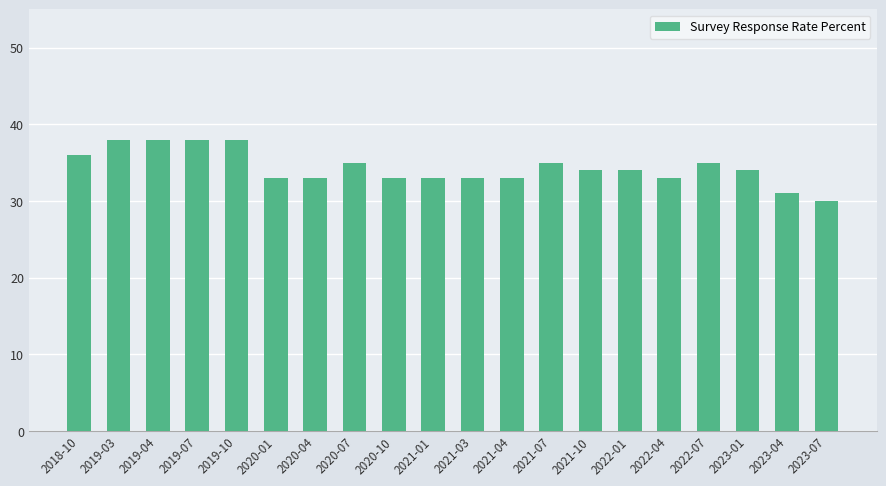

True or false: the data shows 58 at 2022-01.

False